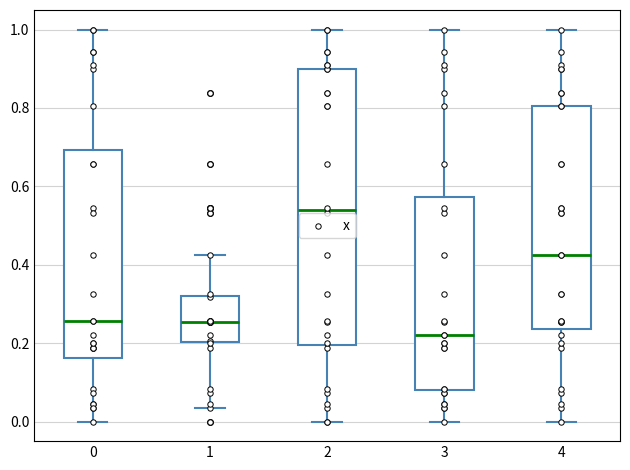

Reading left to right, read every box against the y-axis: the position of its median line, the range the box covers, and the ends of its whiskers. The values are not printed on the chart, so give them approximately, as read against the axis.

0: median 0.26, box 0.16 to 0.70, whiskers 0.00 to 1.00
1: median 0.26, box 0.20 to 0.32, whiskers 0.04 to 0.42
2: median 0.54, box 0.20 to 0.90, whiskers 0.00 to 1.00
3: median 0.22, box 0.08 to 0.58, whiskers 0.00 to 1.00
4: median 0.42, box 0.24 to 0.80, whiskers 0.00 to 1.00